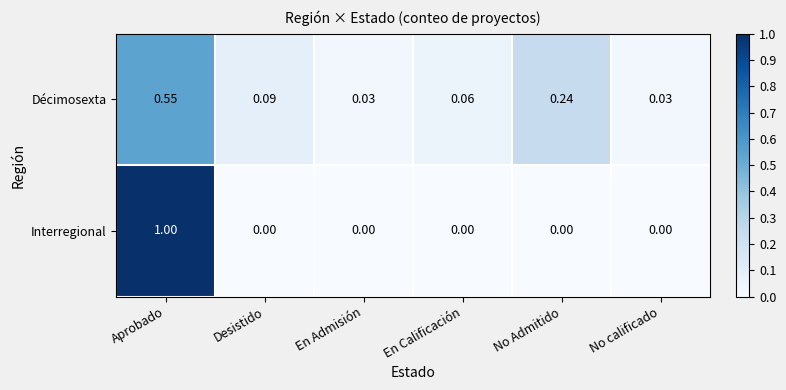

Is the value of Décimosexta at En Calificación greater than the value of Interregional at No Admitido?

Yes